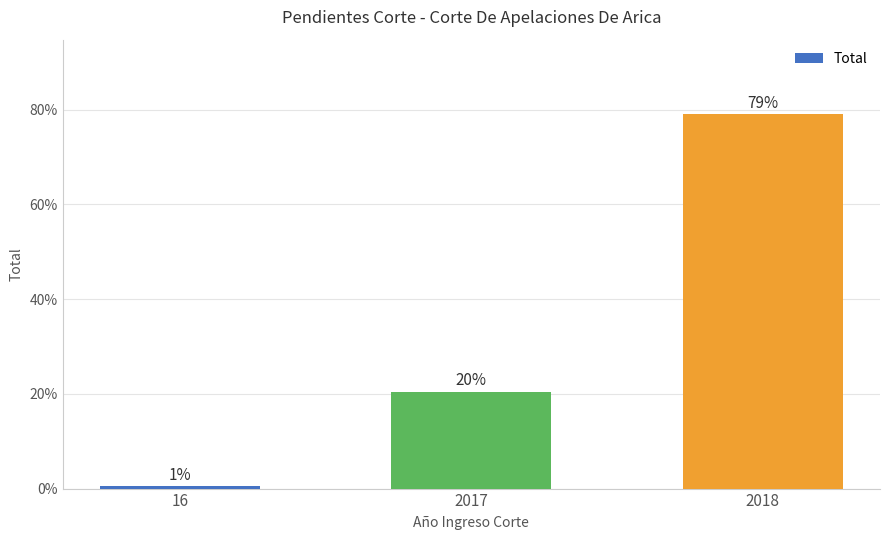

Reading left to right, transcribe all the data shown in this chart.

16=0.6	2017=20.5	2018=79.0